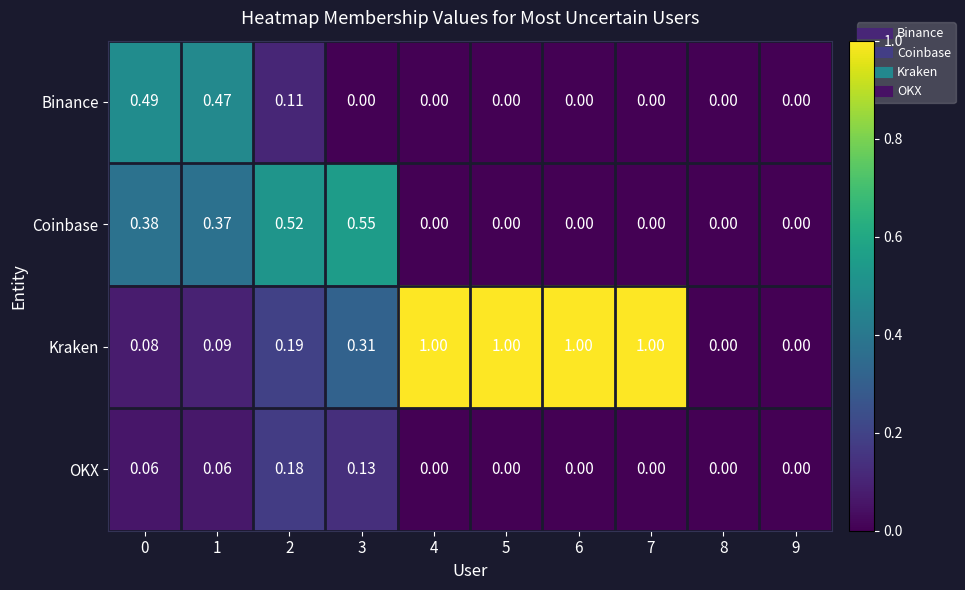

Between 6 and 8, which series saw the biggest shift?

Kraken